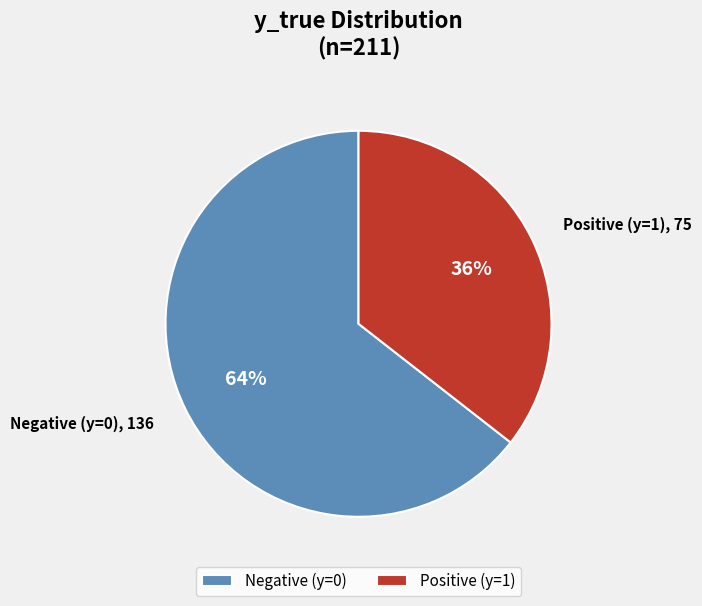

Count the number of slices in the pie.

2